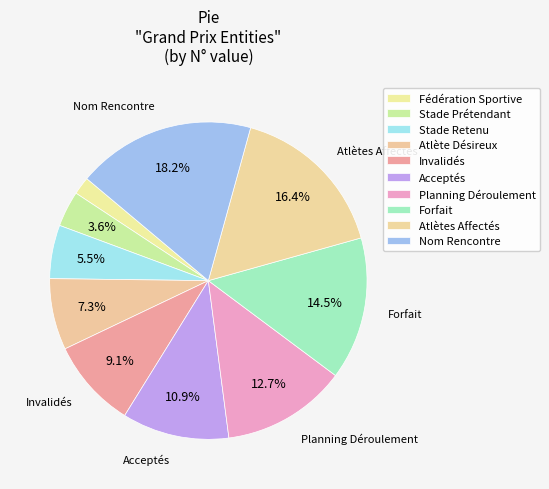

Which has a higher value, Forfait or Atlète Désireux?

Forfait